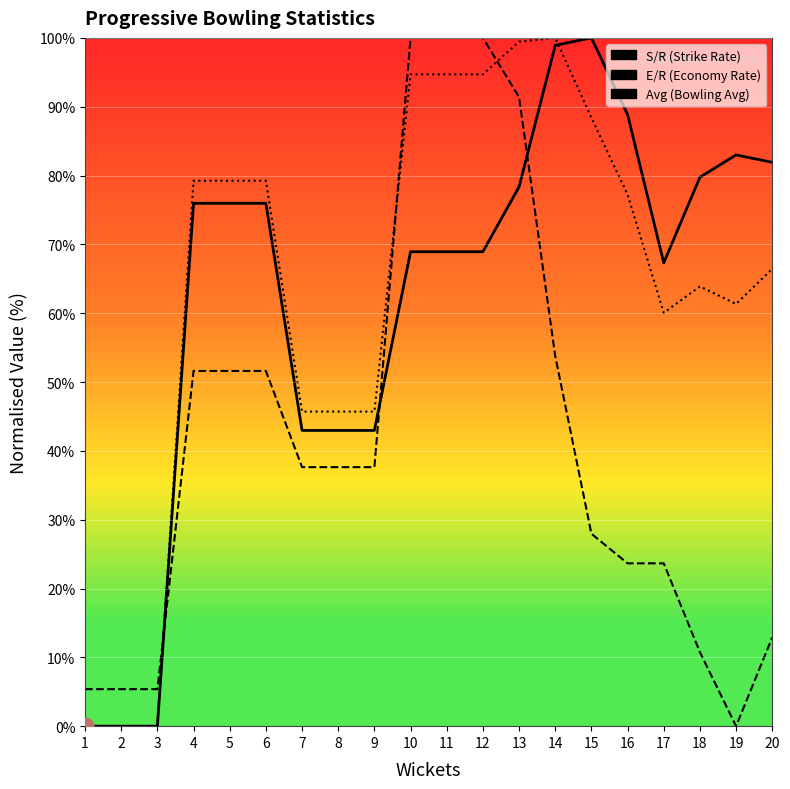

Reading left to right, extract all data points from this chart.

S/R: 1=0.0	2=0.0	3=0.0	4=76.0	5=76.0	6=76.0	7=43.0	8=43.0	9=43.0	10=68.9	11=68.9	12=68.9	13=78.4	14=98.9	15=100.0	16=88.9	17=67.3	18=79.8	19=83.0	20=81.9
E/R: 1=5.4	2=5.4	3=5.4	4=51.6	5=51.6	6=51.6	7=37.6	8=37.6	9=37.6	10=100.0	11=100.0	12=100.0	13=91.4	14=53.8	15=28.0	16=23.7	17=23.7	18=10.8	19=0.0	20=12.9
Avg: 1=0.0	2=0.0	3=0.0	4=79.3	5=79.3	6=79.3	7=45.7	8=45.7	9=45.7	10=94.7	11=94.7	12=94.7	13=99.5	14=100.0	15=88.4	16=77.2	17=60.1	18=63.9	19=61.3	20=66.5